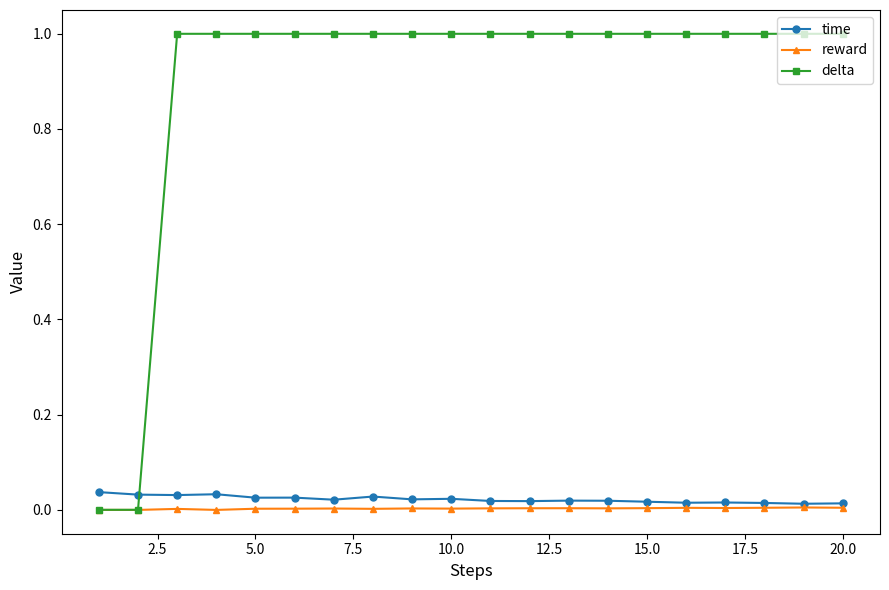

What is the maximum value shown in the chart?

1.0